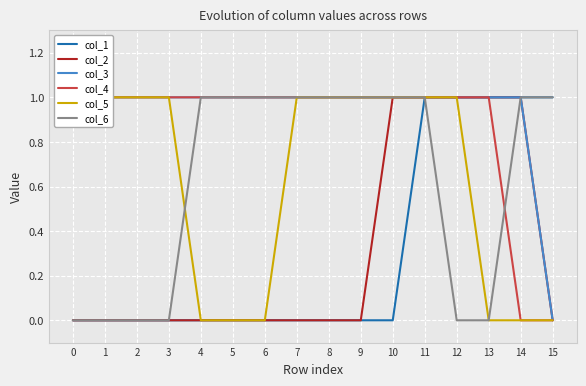

At 9, list the series in order from smallest to largest.

col_1, col_2, col_3, col_4, col_5, col_6